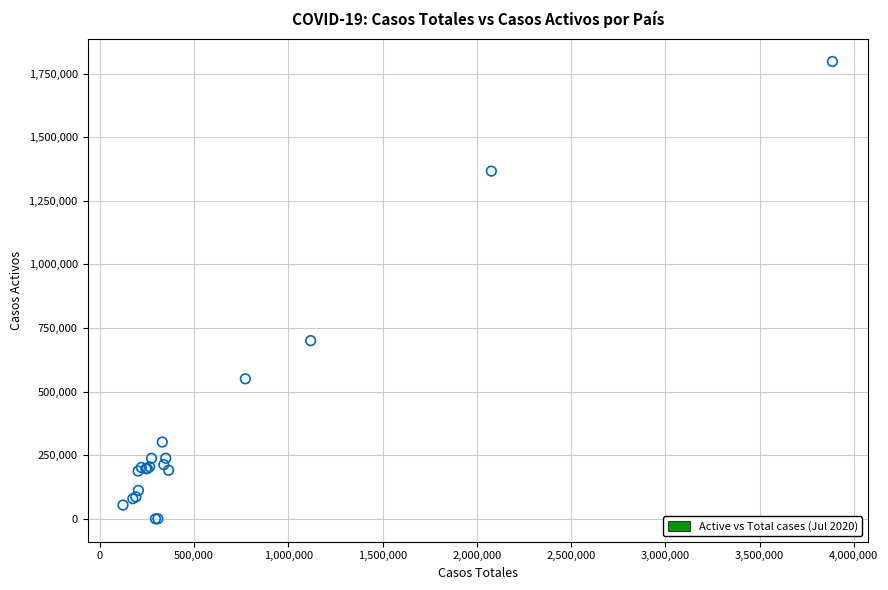

What Y value in the scatter plot is closest to 898869?

700399